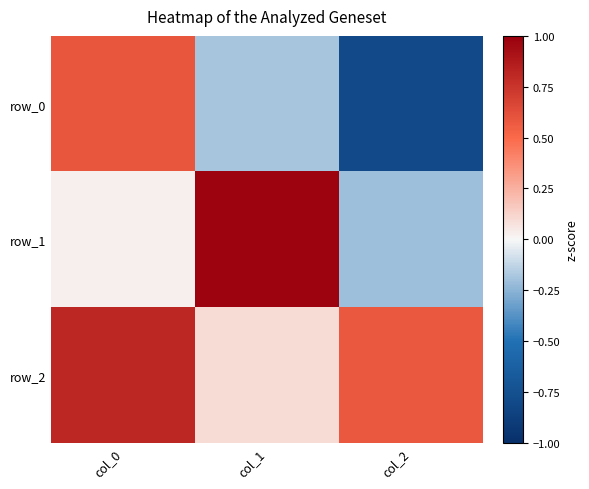

Is the value of row_0 at col_1 greater than the value of row_2 at col_2?

No